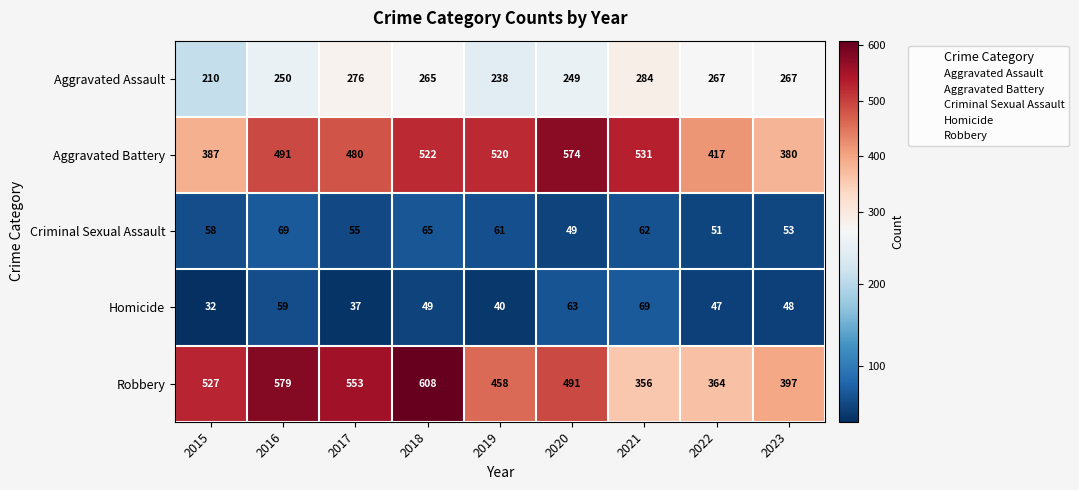

What is the spread (max minus min) of values at 2018?

559